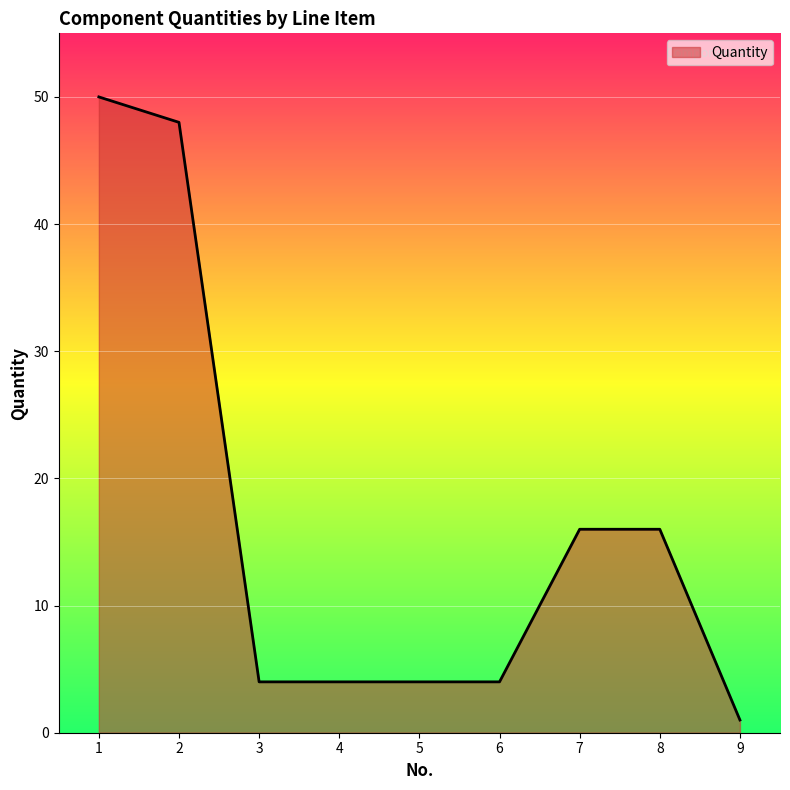

What is the difference between the values at 7 and 3?

12